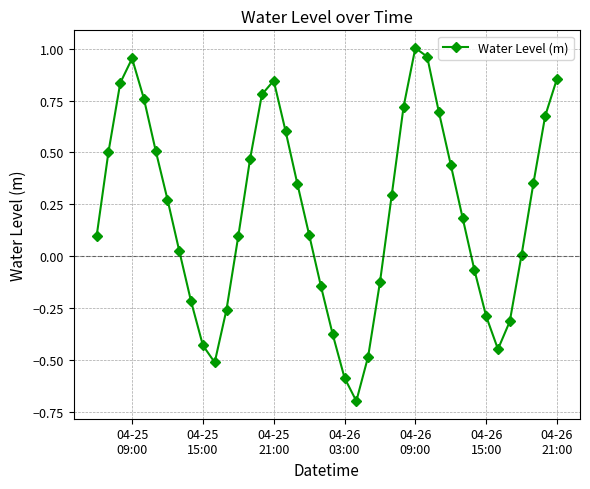

How many points are higher than both their immediate neighbors (excluding endpoints)?

3